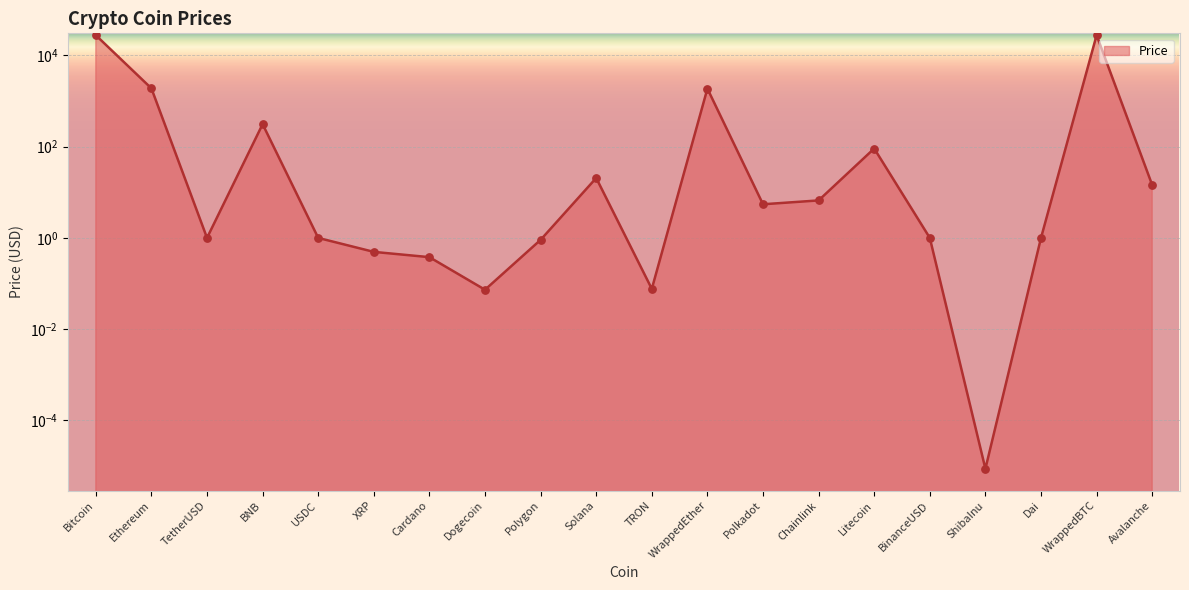

What is the change in value from XRP to Cardano?

-0.1